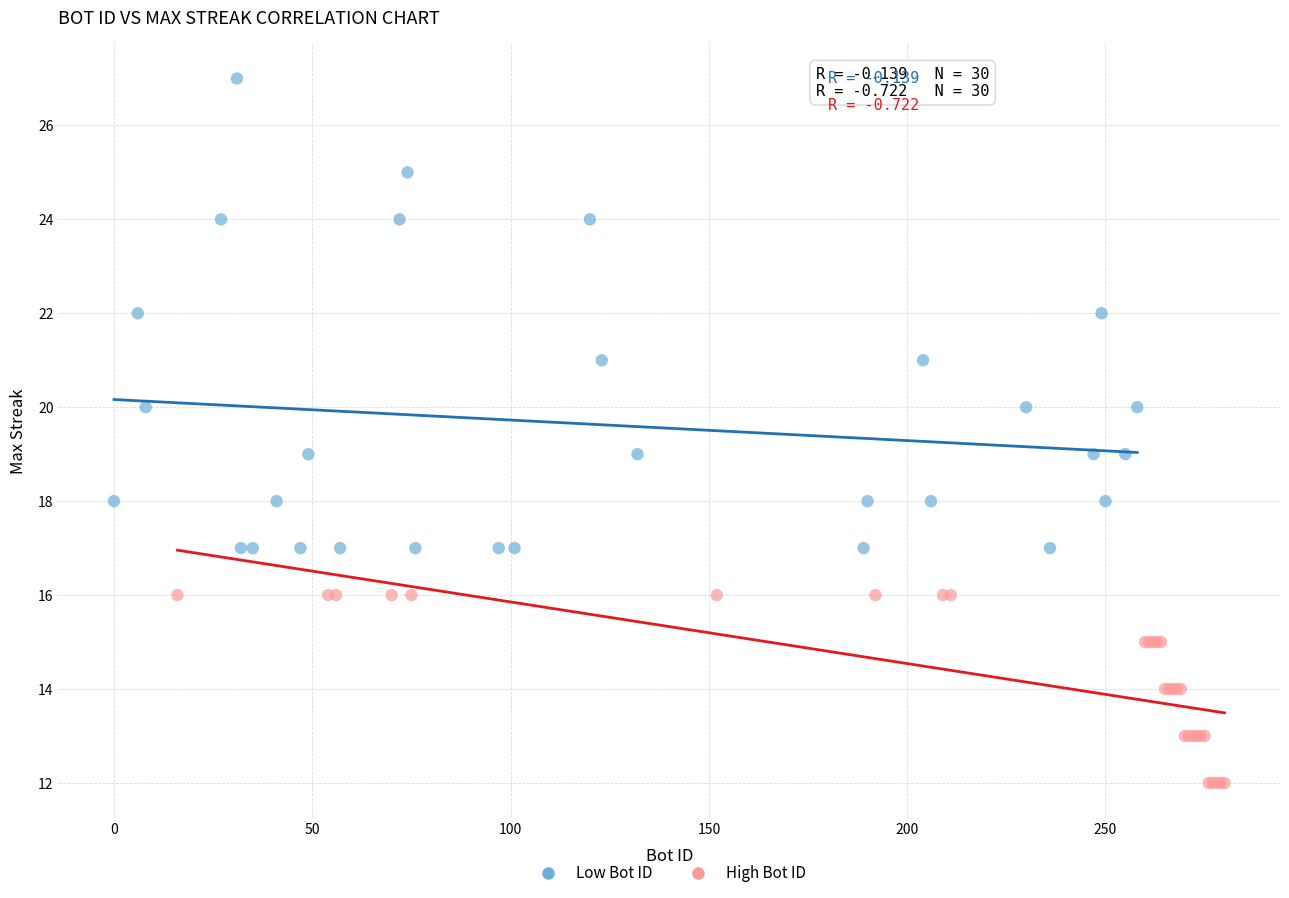

Which series has the largest Y range (max minus min)?

Low Bot ID